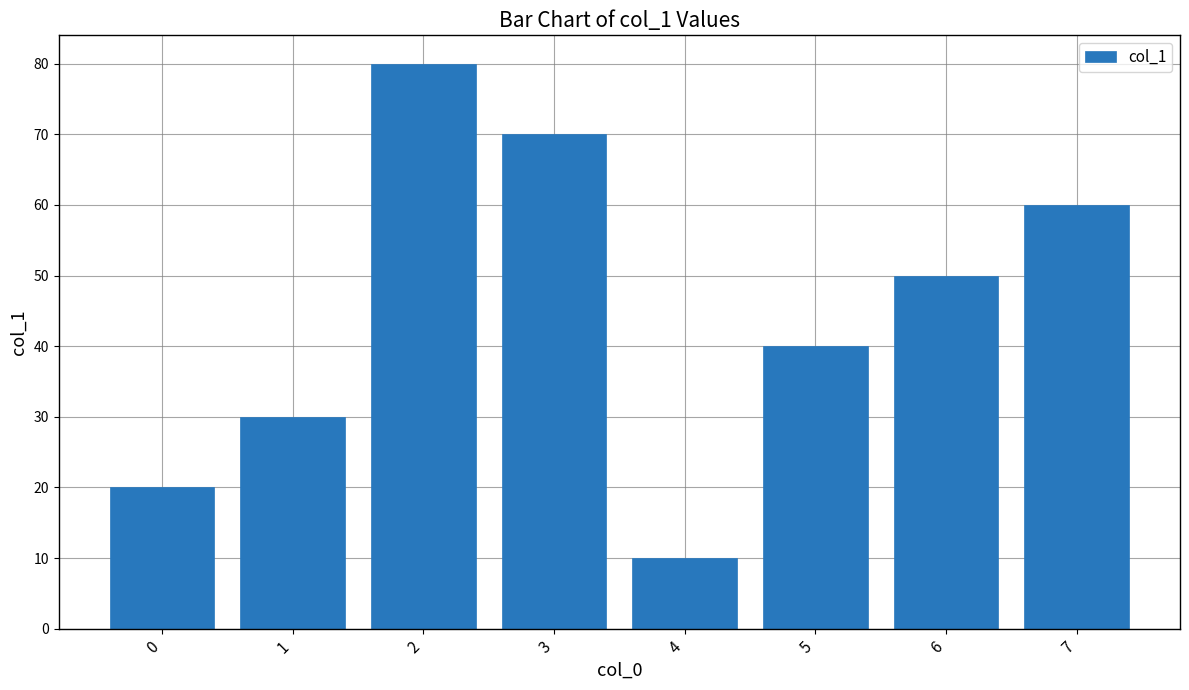

How many data points does each series have?

8